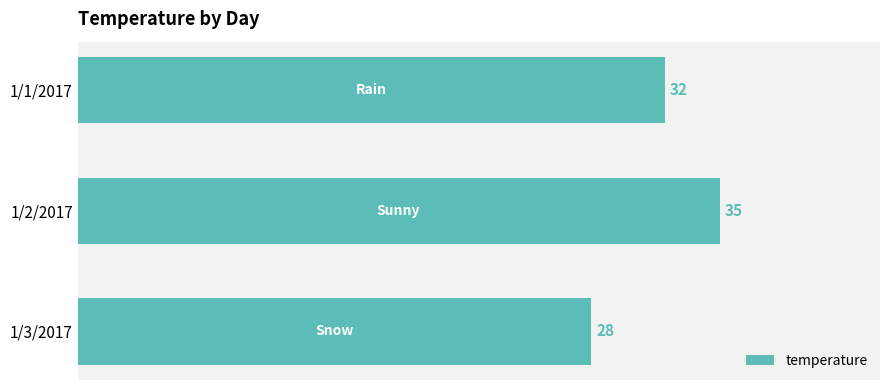

The value at 1/3/2017 is 28. True or false?

True